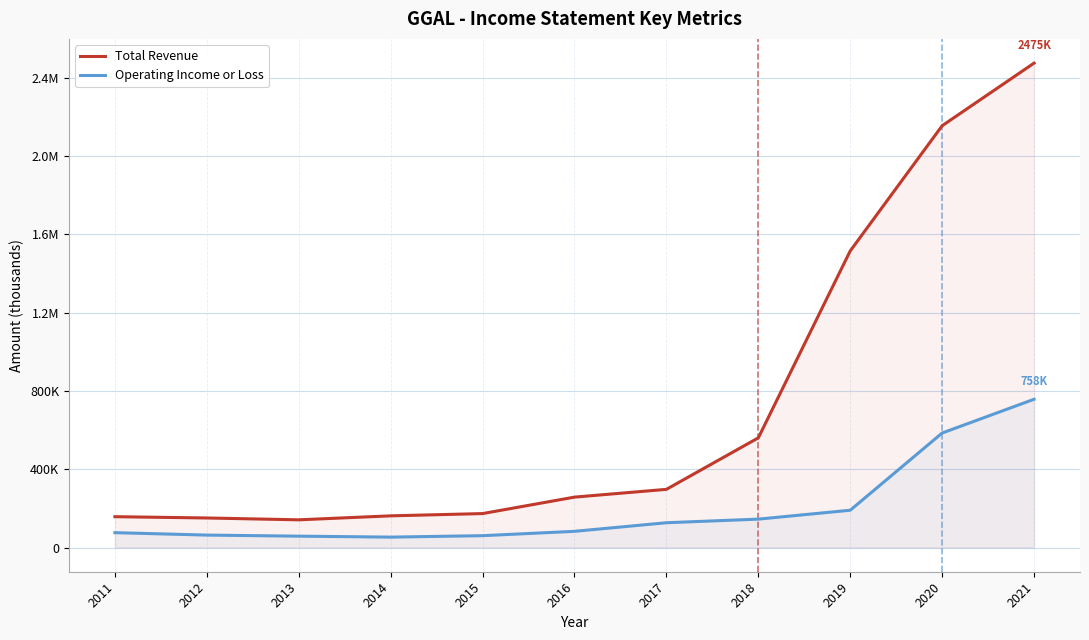

Rank the series by their maximum value, from highest to lowest.

Total Revenue, Operating Income or Loss